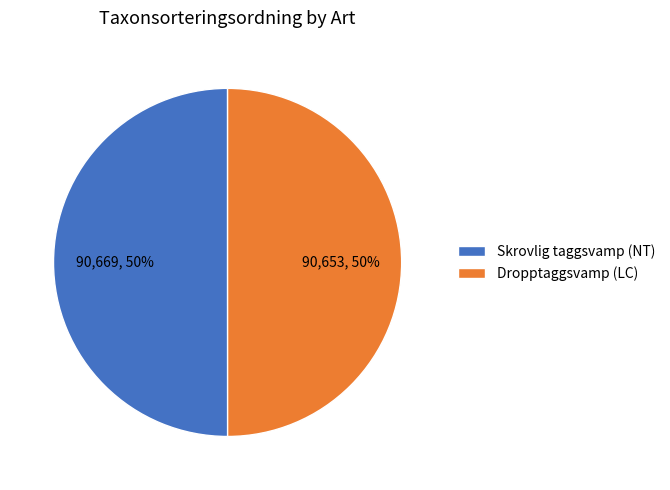

Combined, do Dropptaggsvamp (LC) and Skrovlig taggsvamp (NT) account for over 50%?

Yes